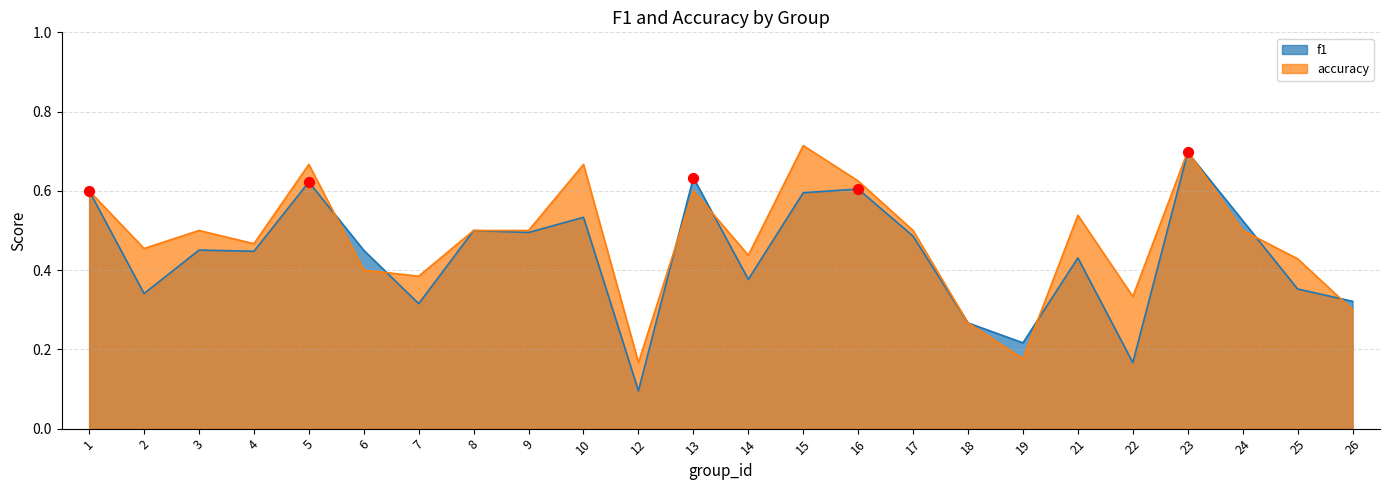

Which series reaches the maximum Y coordinate?

accuracy